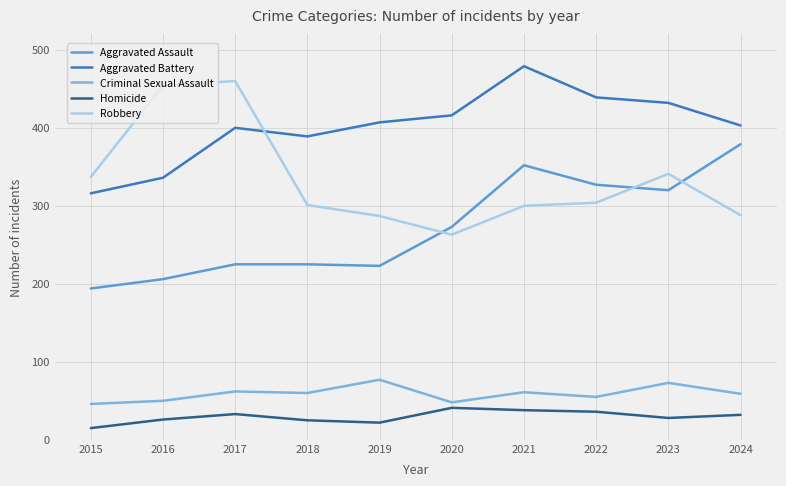

What is the maximum value for Criminal Sexual Assault?

77